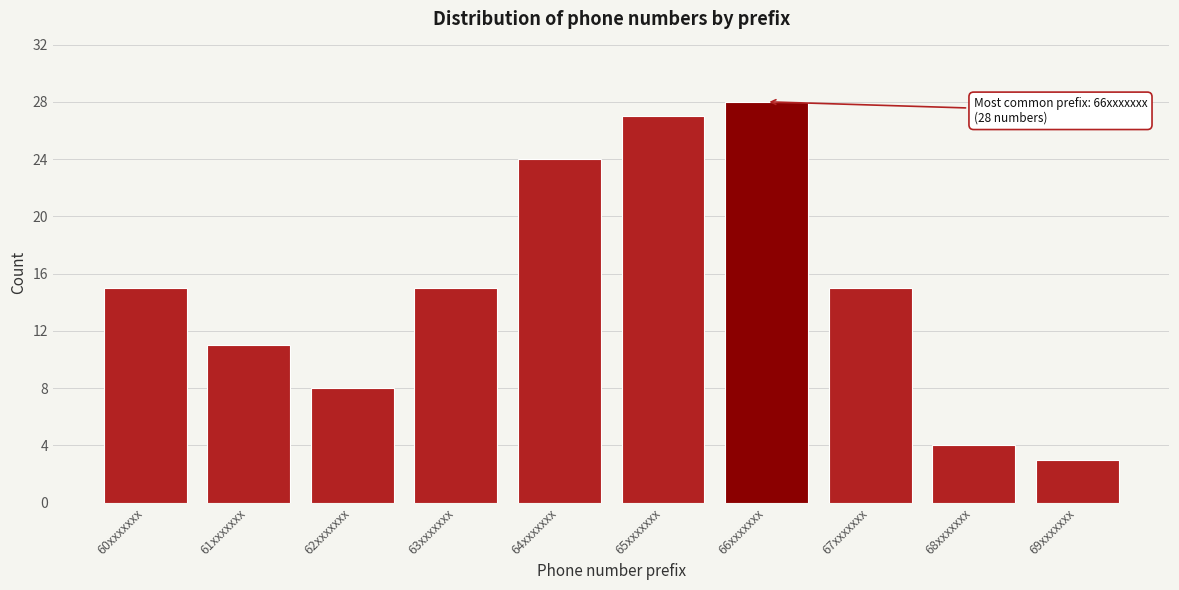

Reading left to right, transcribe all the data shown in this chart.

15	11	8	15	24	27	28	15	4	3